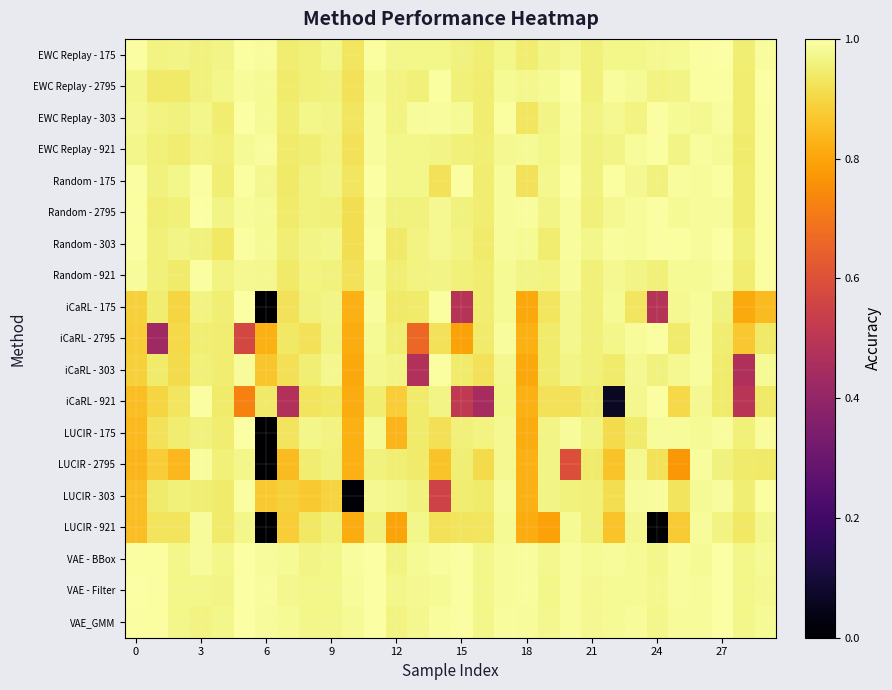

How many distinct data groups are displayed?

19